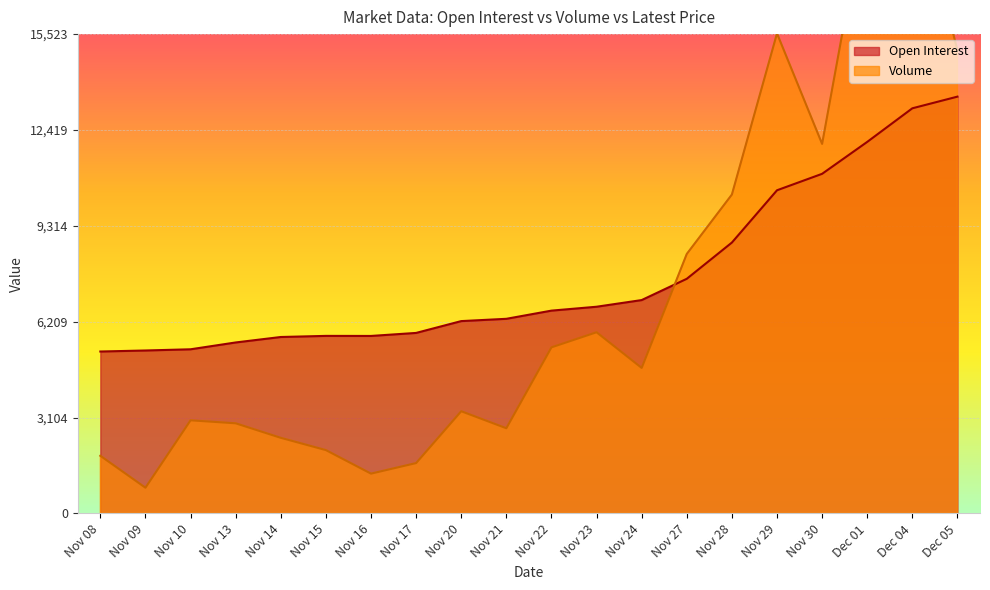

What are all the series names shown in the legend?

Open Interest, Volume